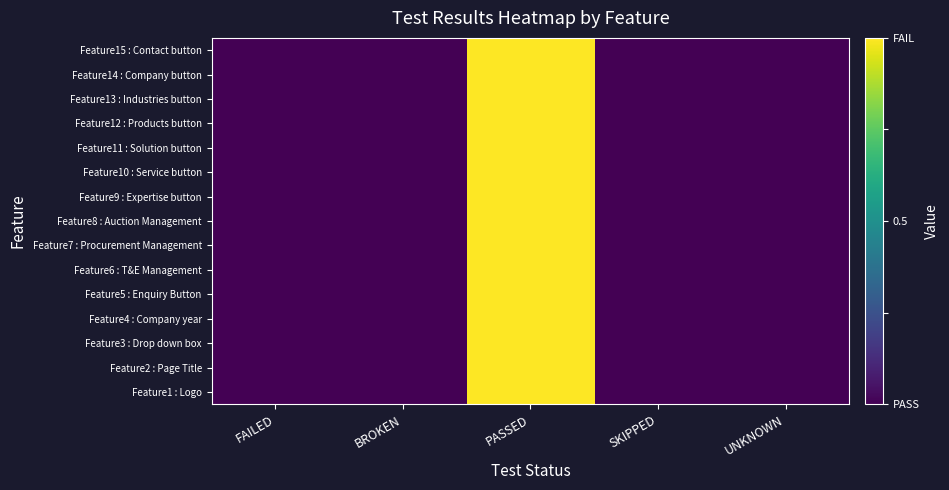

Rank the series at FAILED from highest to lowest value.

Feature1 : Logo, Feature2 : Page Title, Feature3 : Drop down box, Feature4 : Company year, Feature5 : Enquiry Button, Feature6 : T&E Management, Feature7 : Procurement Management, Feature8 : Auction Management, Feature9 : Expertise button, Feature10 : Service button, Feature11 : Solution button, Feature12 : Products button, Feature13 : Industries button, Feature14 : Company button, Feature15 : Contact button